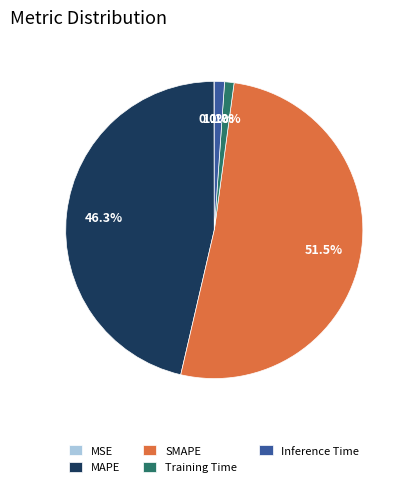

Does SMAPE account for over 50% of the chart?

Yes